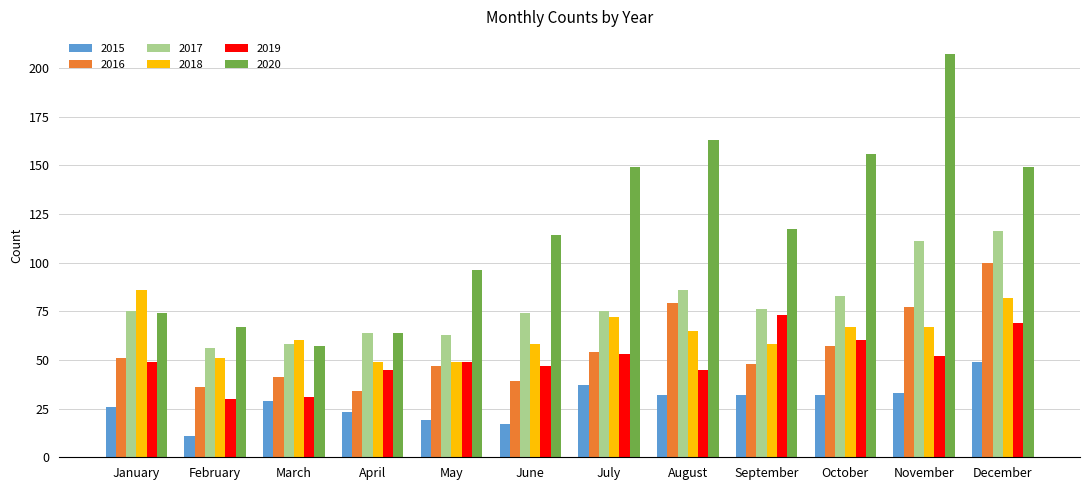

What is the difference between the maximum and minimum values in the 2018 series?

37